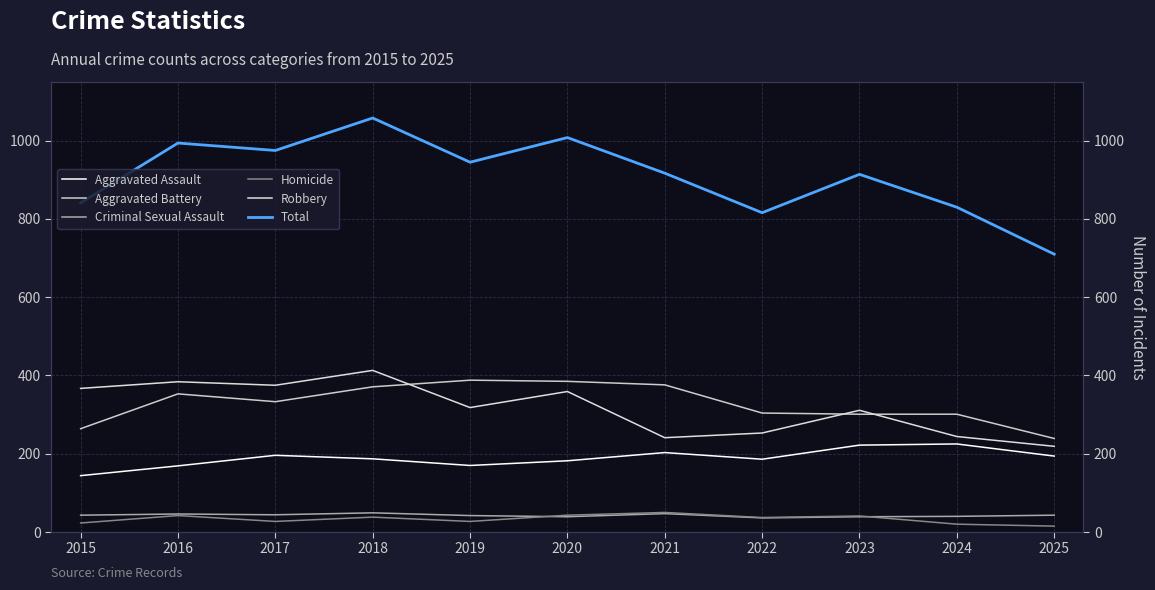

What are all the series names shown in the legend?

Aggravated Assault, Aggravated Battery, Criminal Sexual Assault, Homicide, Robbery, Total